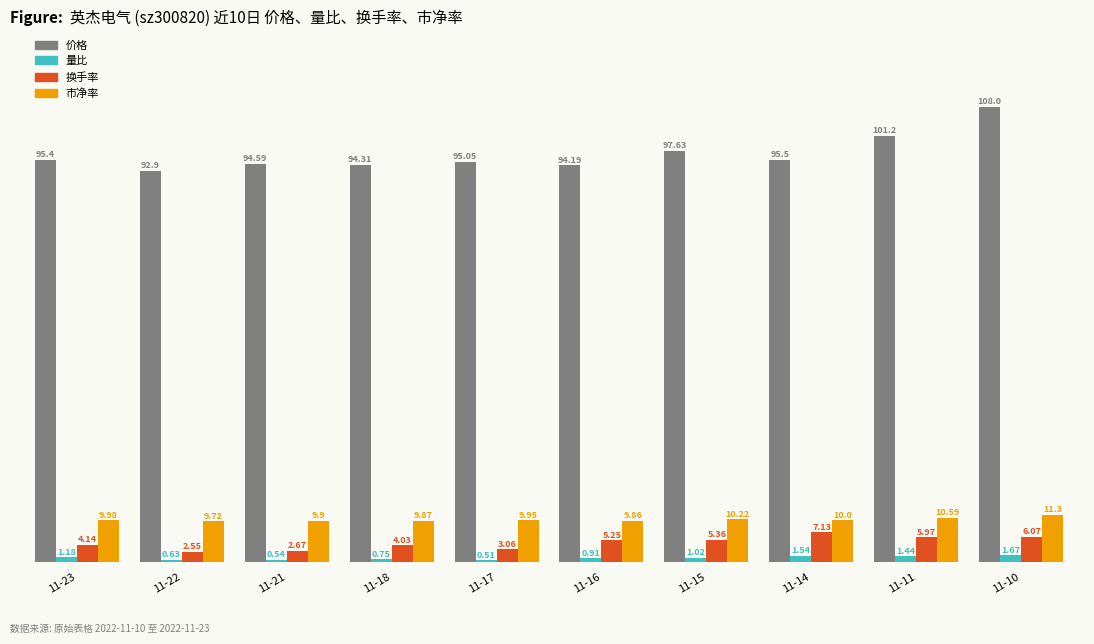

Where does the 量比 series first go above 1?

11-23